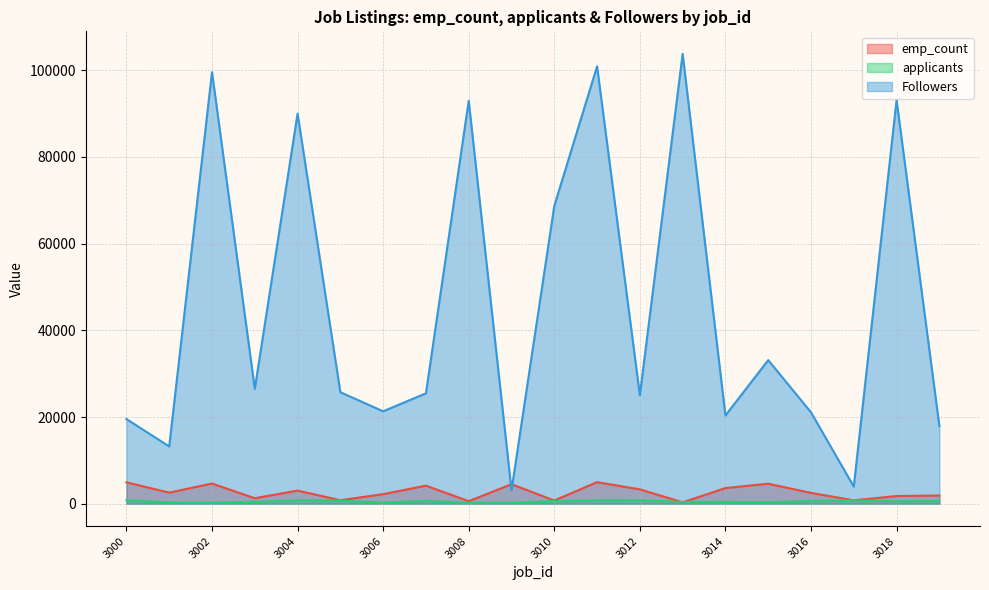

Is the value of emp_count at 3017 greater than the value of applicants at 3019?

Yes